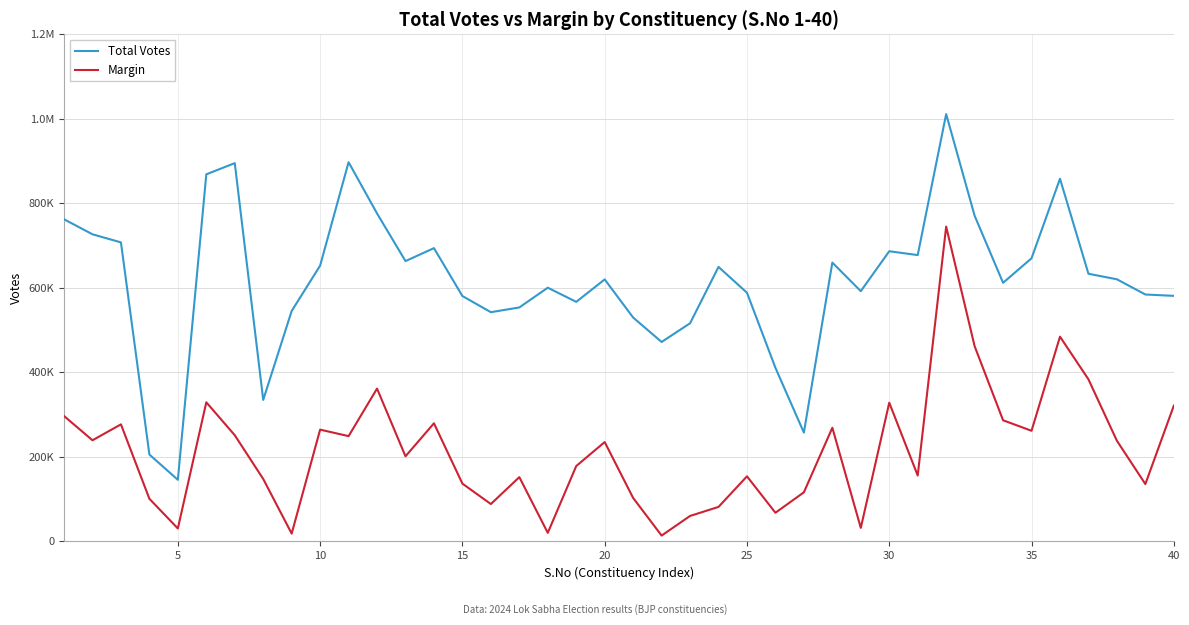

Which series has the widest spread of values?

Total Votes